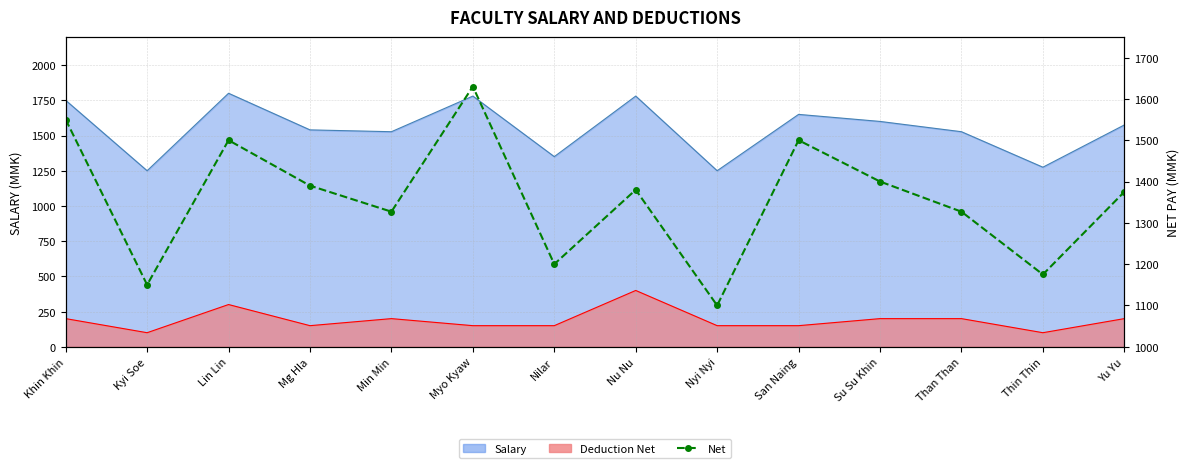

What position from the right is Myo Kyaw?

9